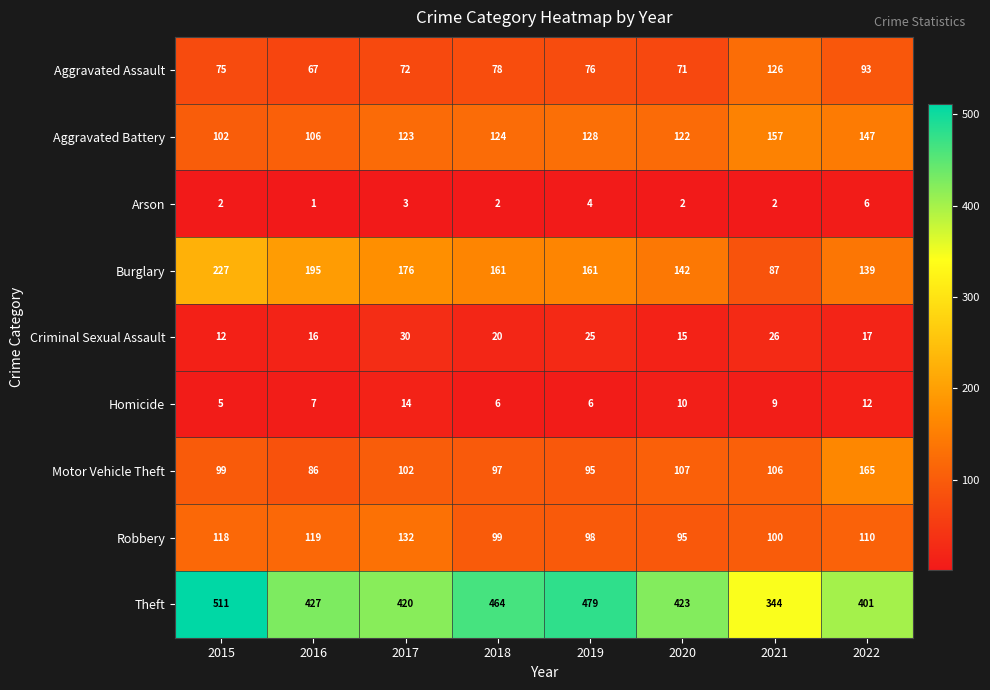

Rank the series at 2016 from highest to lowest value.

Theft, Burglary, Robbery, Aggravated Battery, Motor Vehicle Theft, Aggravated Assault, Criminal Sexual Assault, Homicide, Arson